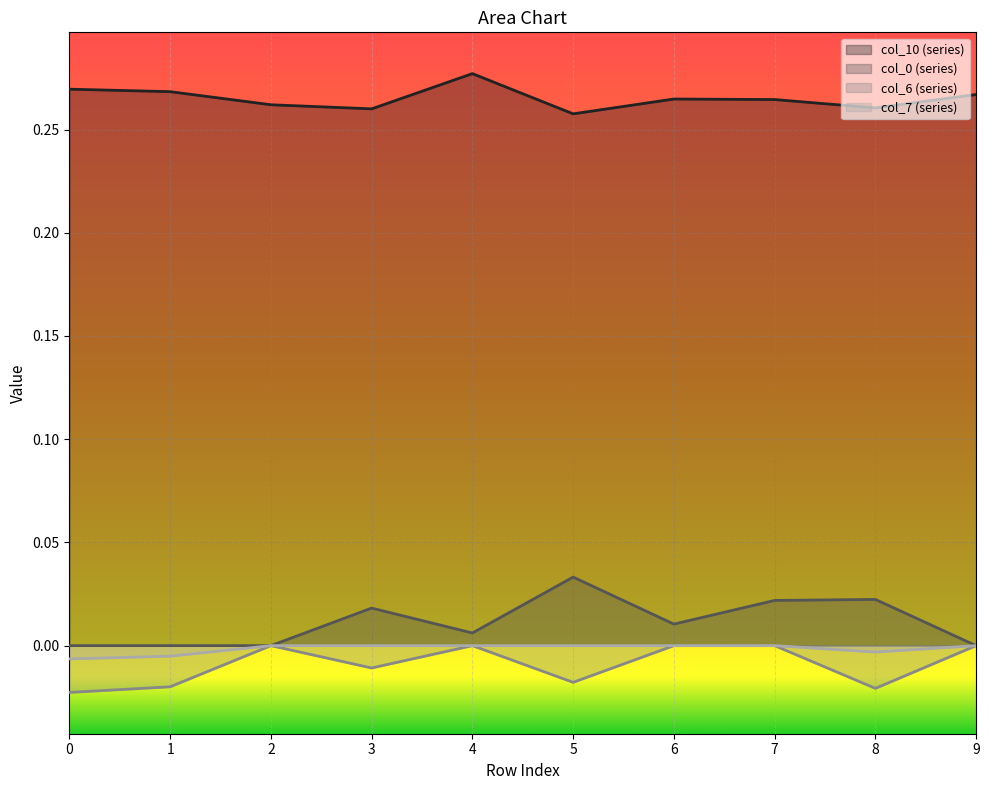

True or false: col_7 has a value of 0.0 at 5.

True